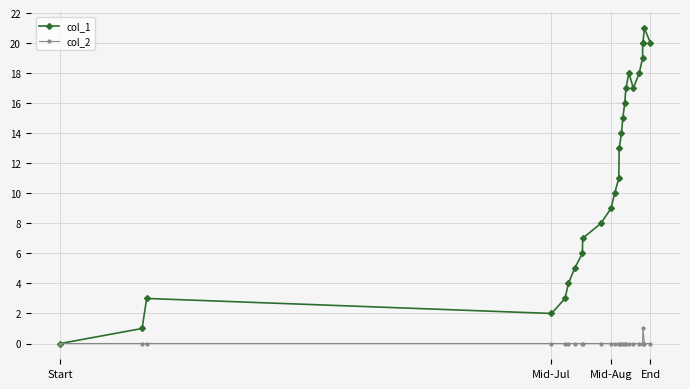

True or false: col_2 has more than 0 interior local peaks.

True